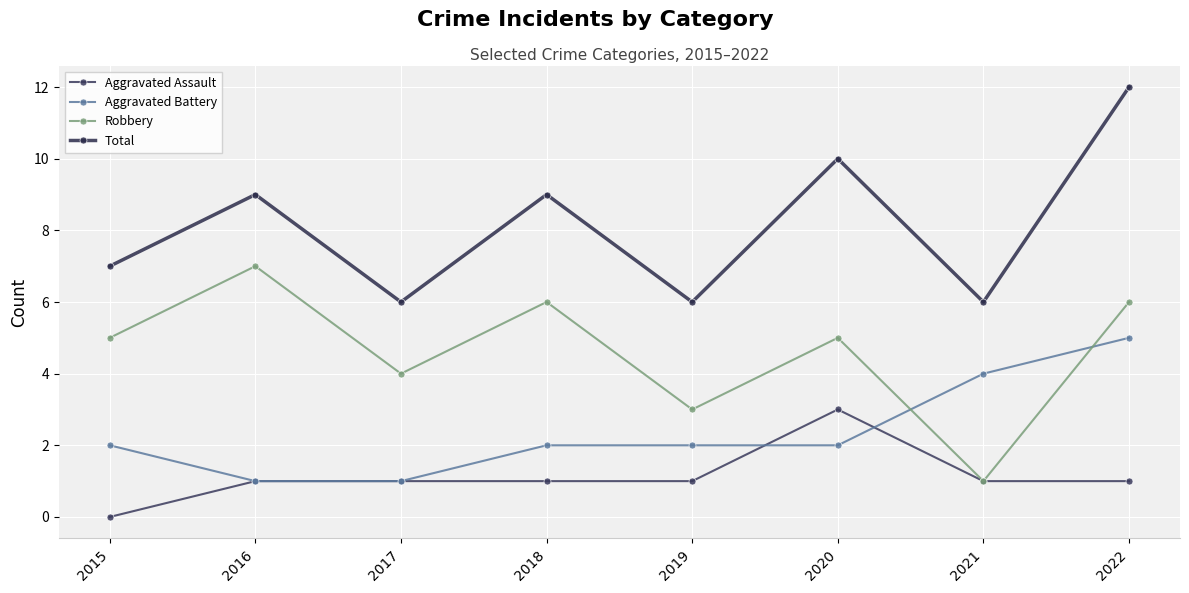

True or false: Total and Aggravated Assault cross at least once.

False